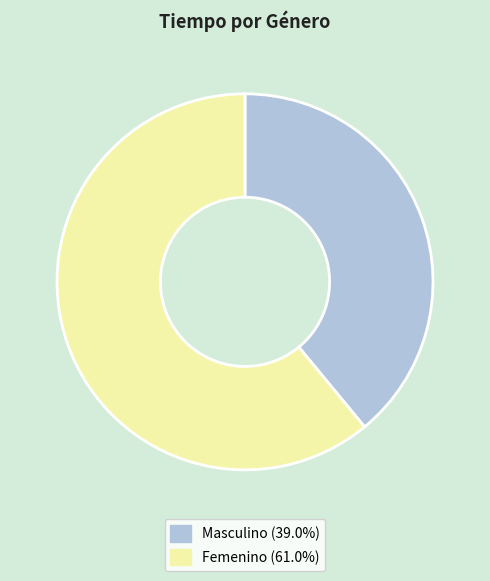

Do Femenino (61.0%) and Masculino (39.0%) together represent more than half of the pie?

Yes